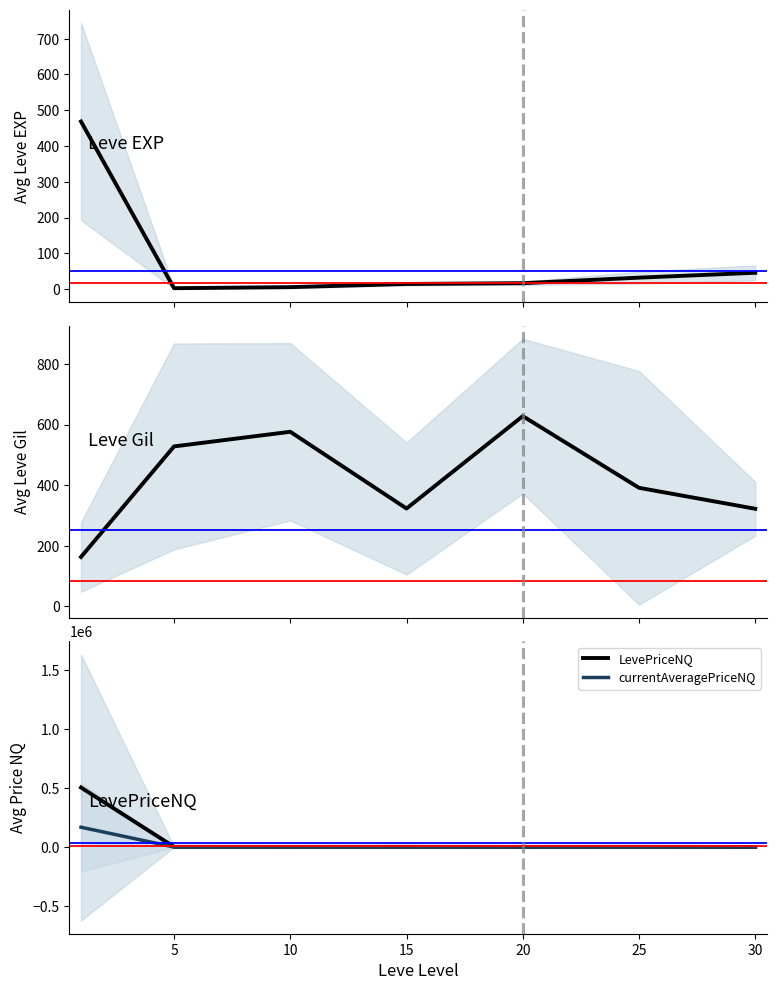

What is the highest value of the Leve EXP series?

468.5